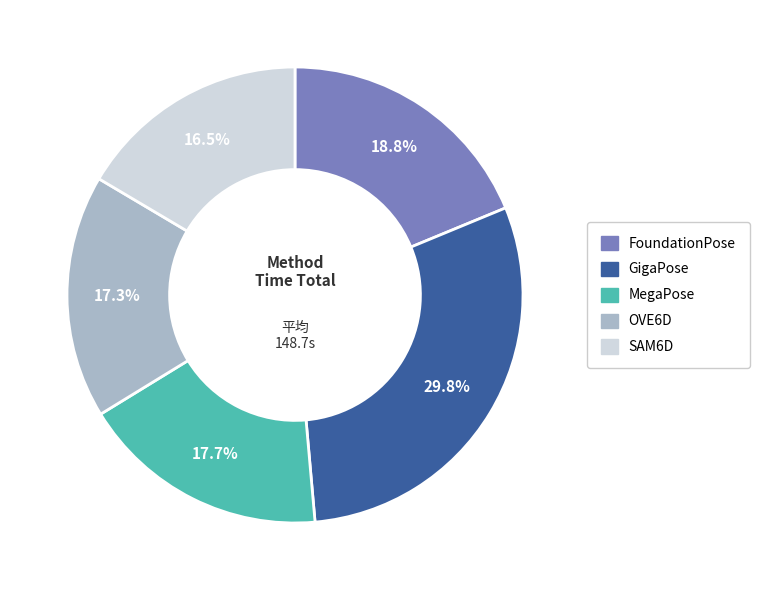

To the nearest percent, what is the average slice percentage?

20%